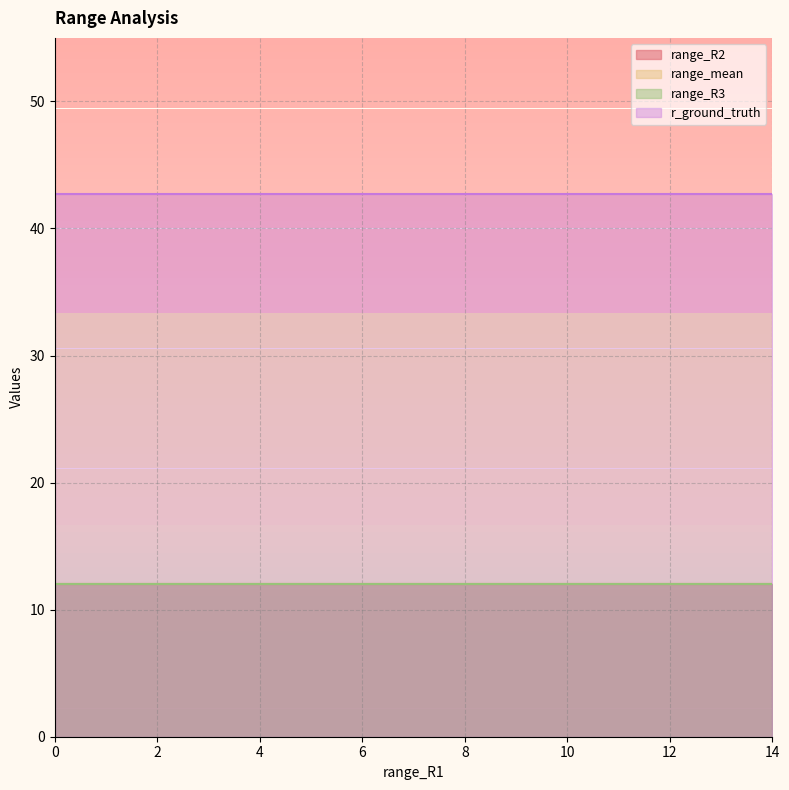

Rank the categories by range_R3 value from highest to lowest.

11.99169832, 11.99169832, 11.99169832, 11.99169832, 11.99169832, 11.99169832, 11.99169832, 11.99169832, 11.99169832, 11.99169832, 11.99169832, 11.99169832, 11.99169832, 11.99169832, 11.99169832